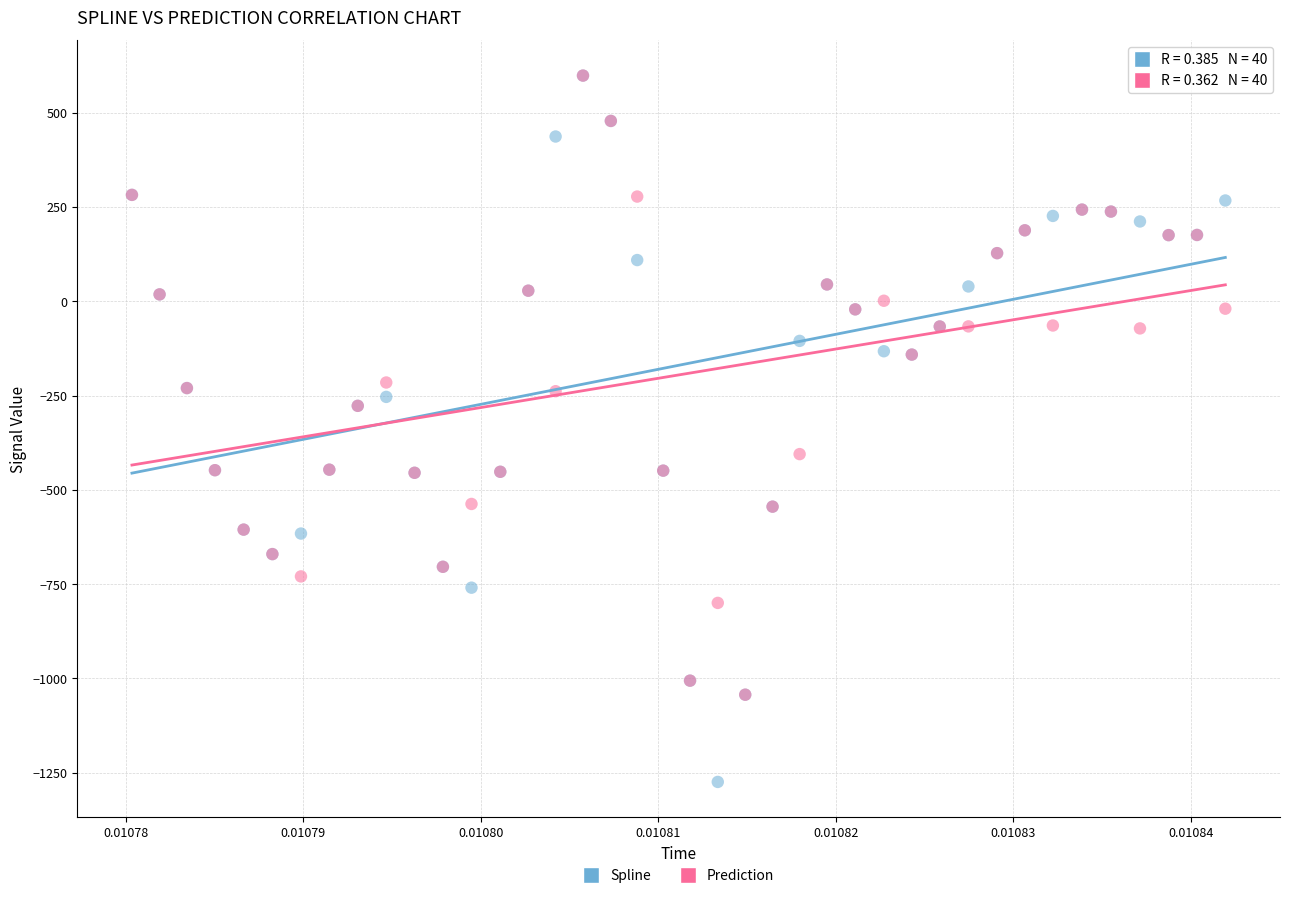

Which series contains the lowest Y value?

Spline